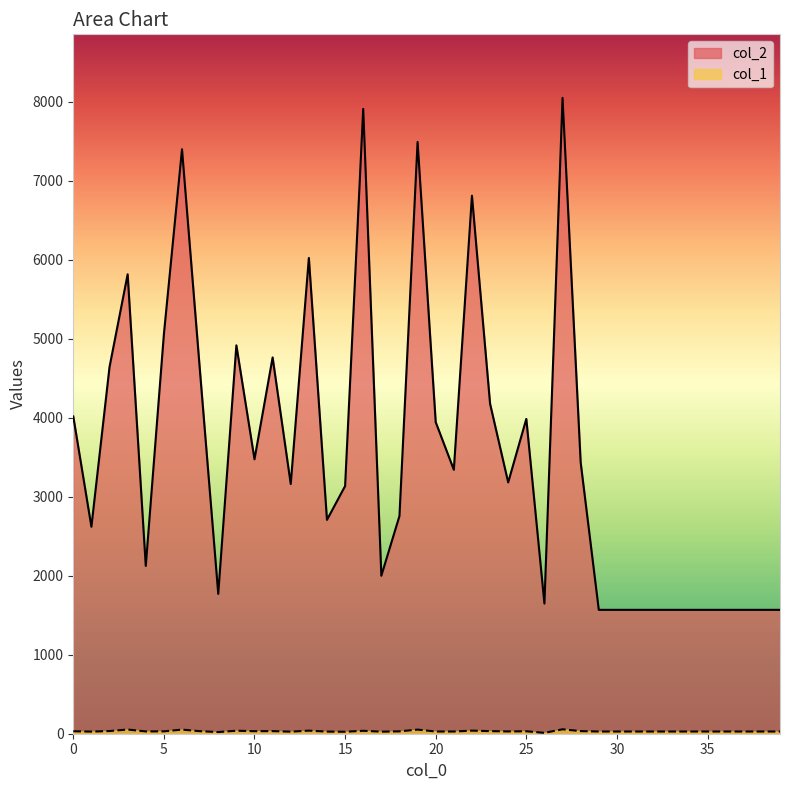

What is the sum of all col_2 values?

142155